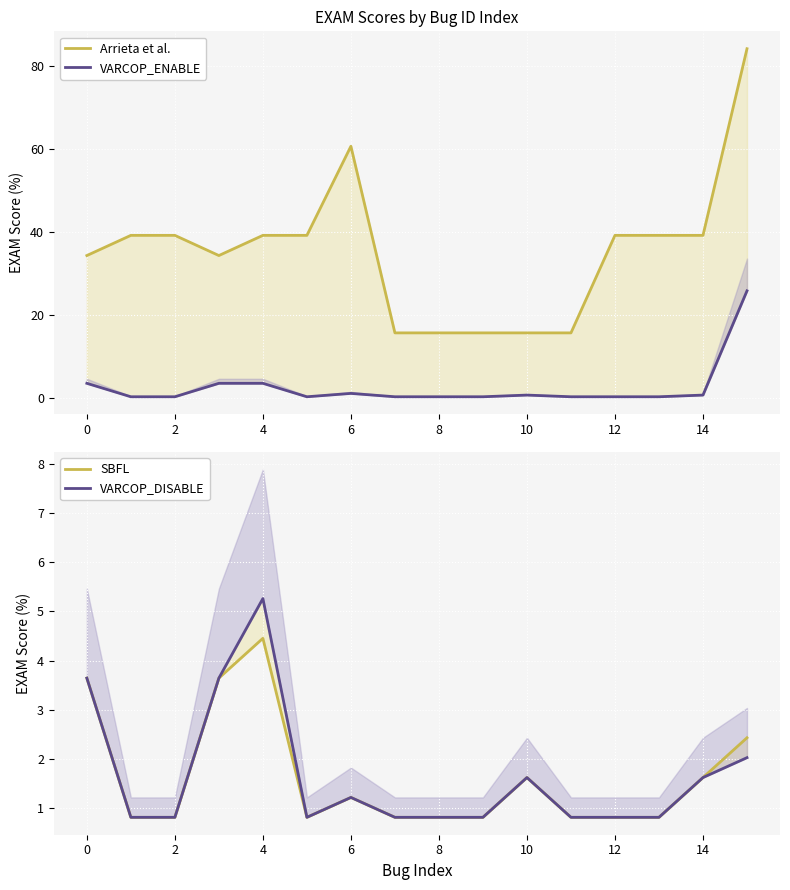

Reading left to right, list all the values displayed in this chart.

Arrieta et al.: 34.4	39.3	39.3	34.4	39.3	39.3	60.7	15.8	15.8	15.8	15.8	15.8	39.3	39.3	39.3	84.2
VARCOP_ENABLE: 3.6	0.4	0.4	3.6	3.6	0.4	1.2	0.4	0.4	0.4	0.8	0.4	0.4	0.4	0.8	25.9
SBFL: 3.6	0.8	0.8	3.6	4.5	0.8	1.2	0.8	0.8	0.8	1.6	0.8	0.8	0.8	1.6	2.4
VARCOP_DISABLE: 3.6	0.8	0.8	3.6	5.3	0.8	1.2	0.8	0.8	0.8	1.6	0.8	0.8	0.8	1.6	2.0